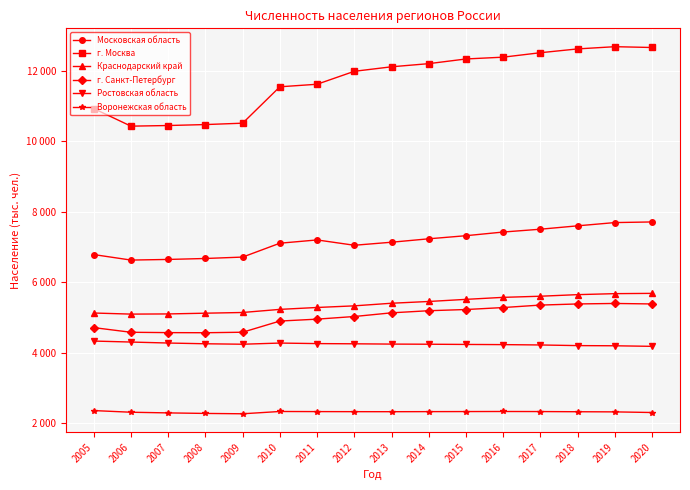

Which series has the widest spread of values?

г. Москва